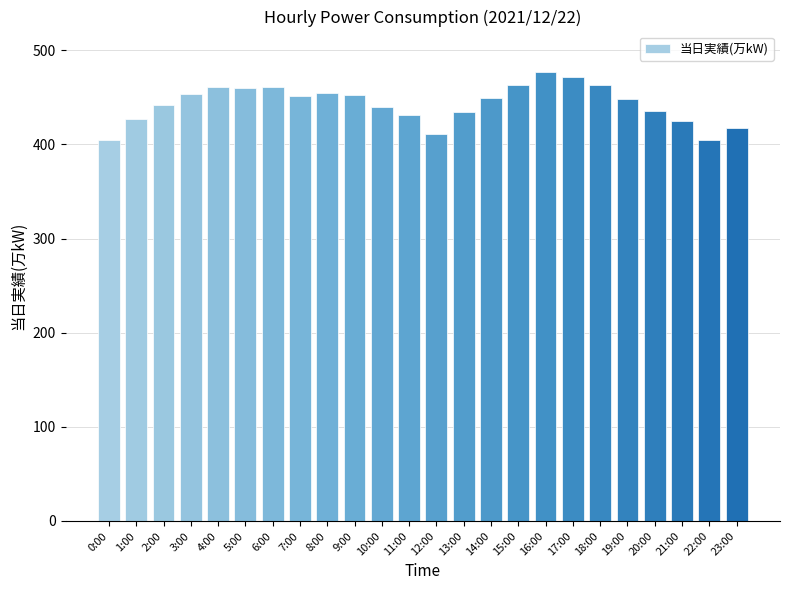

True or false: the data shows 461 at 4:00.

True